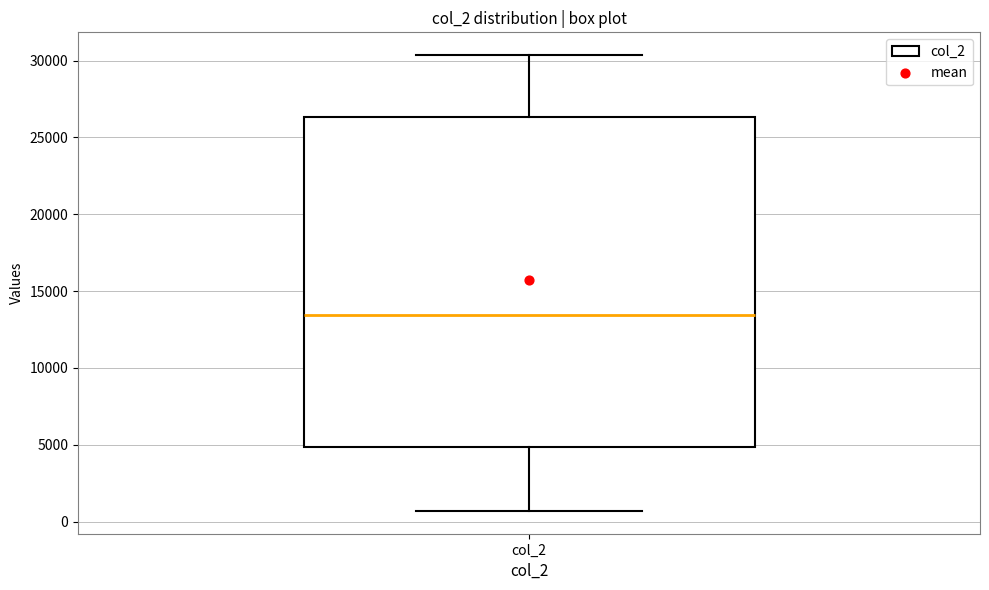

Transcribe this box plot: give where the median line is, the range the box spans, and where the two whiskers end, as read against the y-axis. The values are not printed on the chart, so give them approximately, as read against the axis.

median 13500, box 5000 to 26500, whiskers 500 to 30500